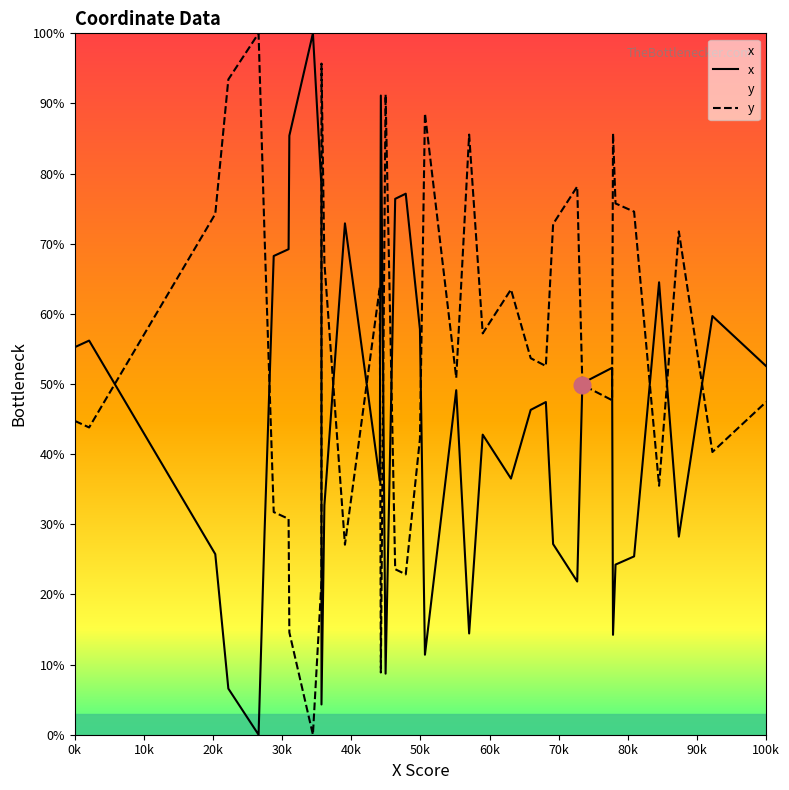

What is the highest value of the y series?

100.0